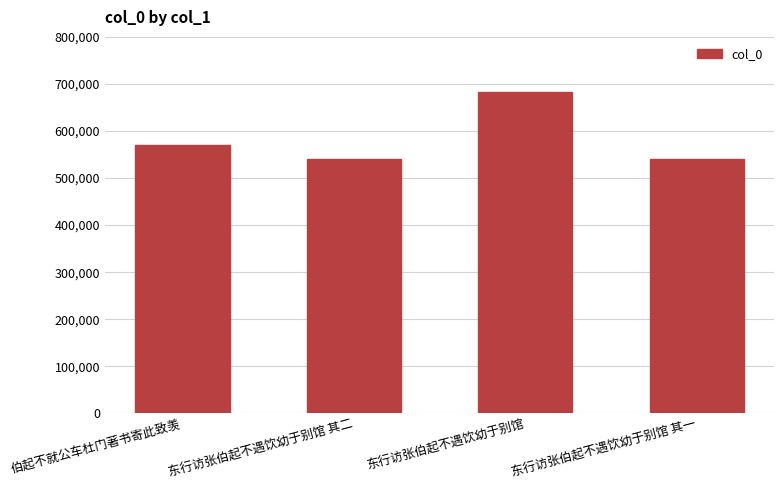

Is it true that the value at 伯起不就公车杜门著书寄此致羡 is 849813?

False